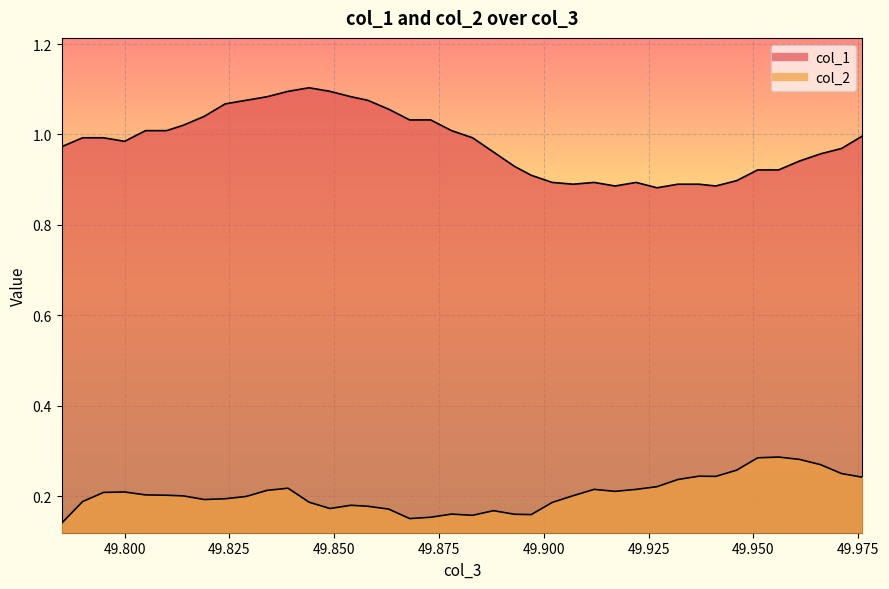

The col_1 series shows 0.9 at 49.937. True or false?

True